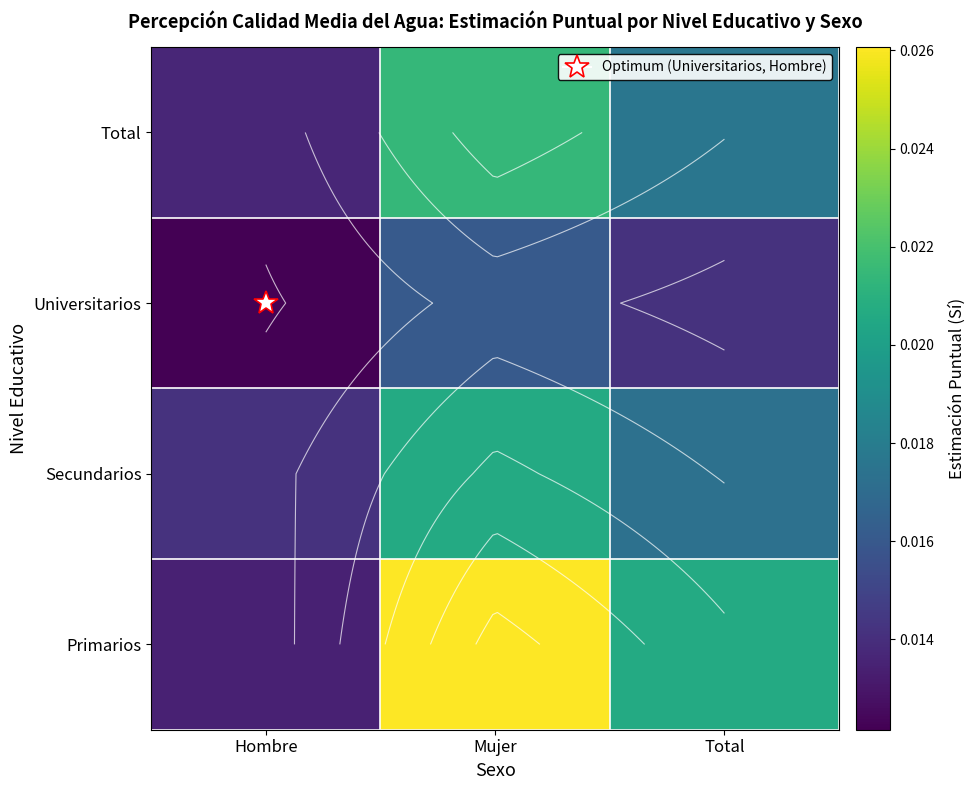

Which has a higher value, Total or Hombre?

Total